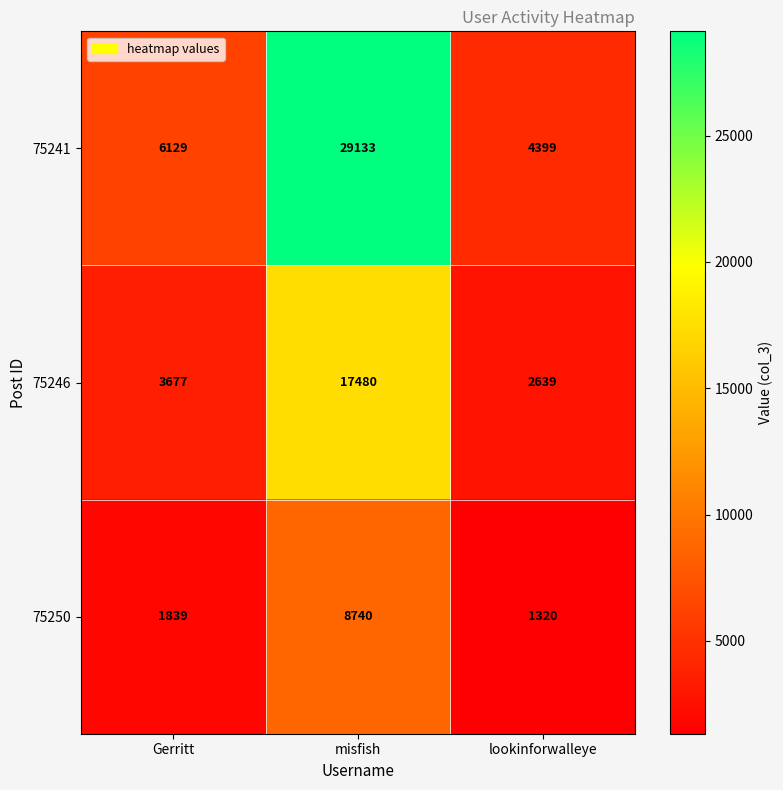

The value of 75246 at misfish is 23642. True or false?

False